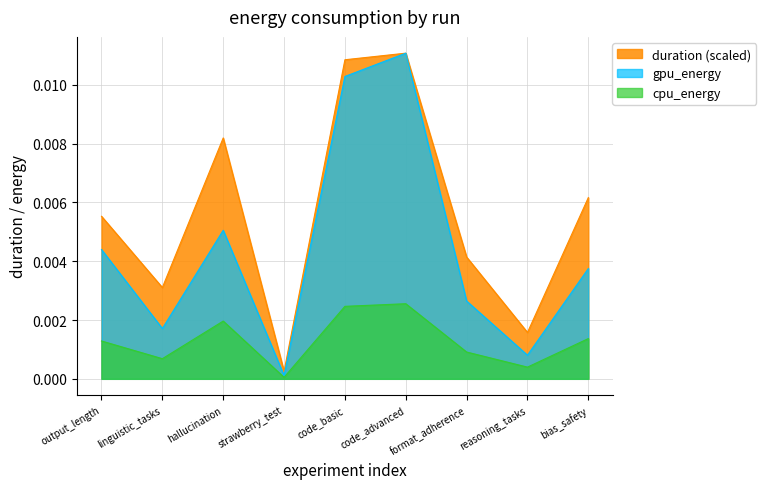

List the labels in order of duration value, smallest first.

strawberry_test, reasoning_tasks, linguistic_tasks, format_adherence, output_length, bias_safety, hallucination, code_basic, code_advanced